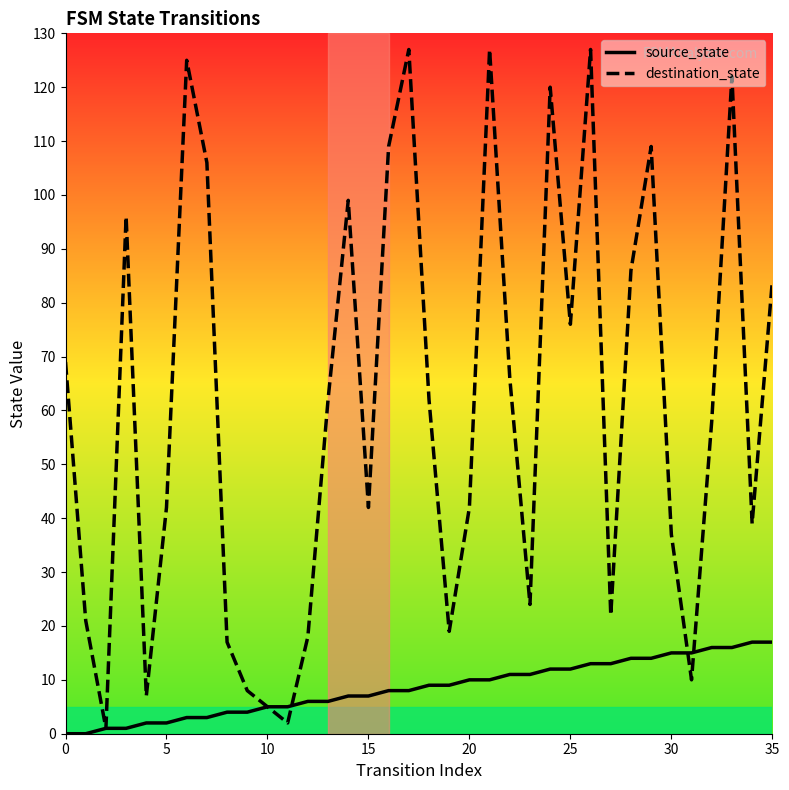

Is this an area chart (filled region under the line)?

No